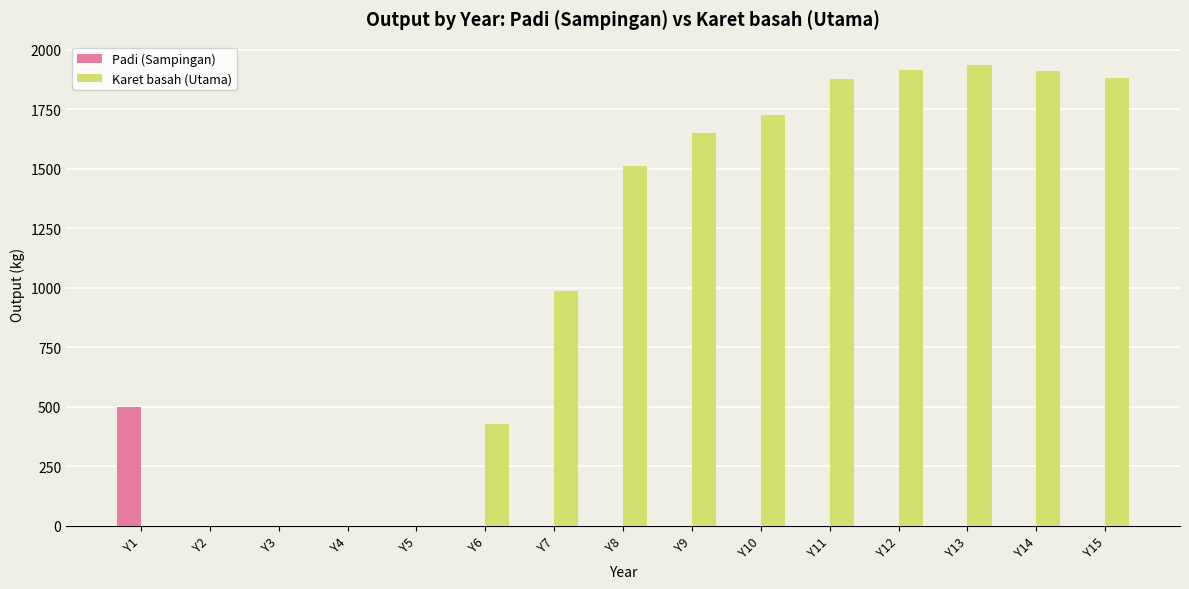

What is the sum of the Karet basah (Utama) values at Y10 and Y13?

3662.5